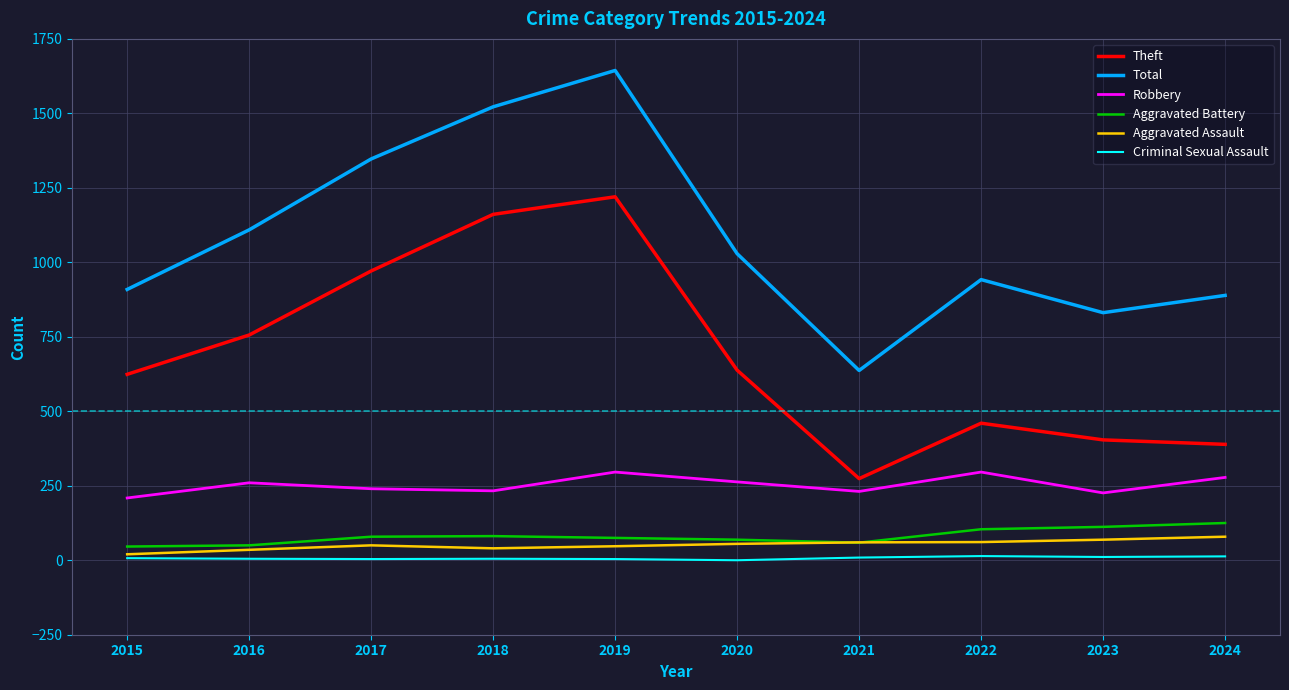

Rank the series by their maximum value, from lowest to highest.

Criminal Sexual Assault, Aggravated Assault, Aggravated Battery, Robbery, Theft, Total